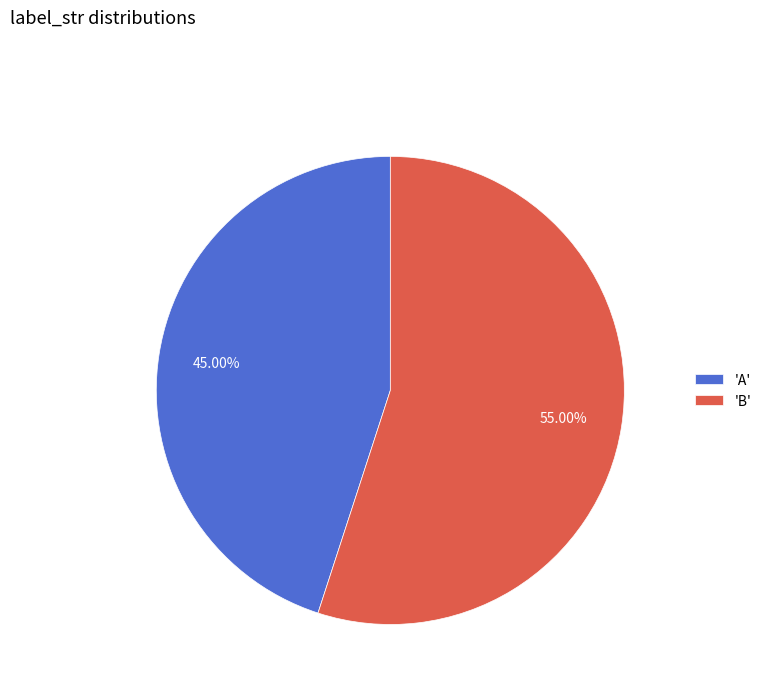

How many segments does this pie chart have?

2